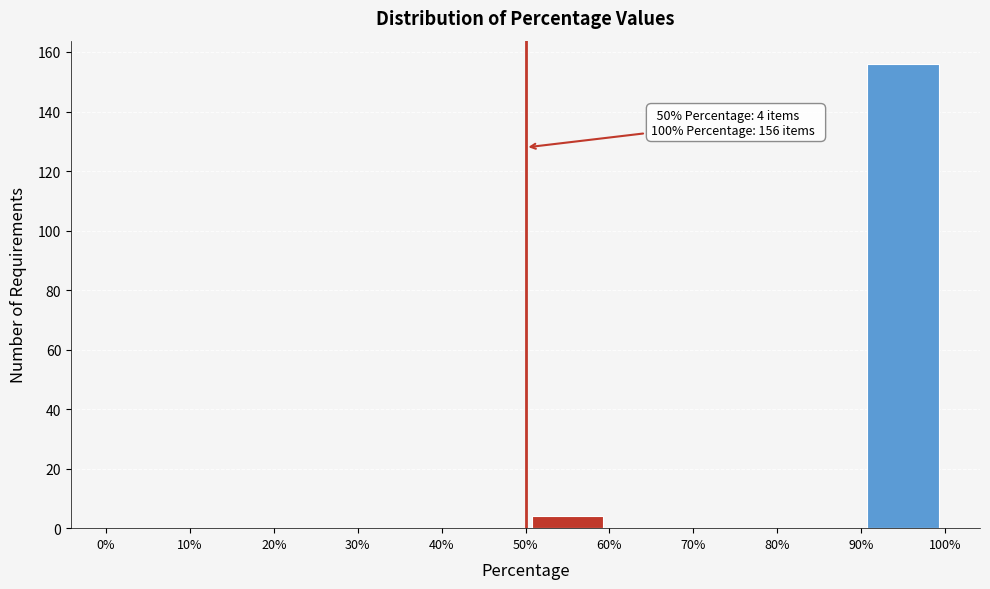

Over which range of the x-axis is the bar tallest?

90% to 100%